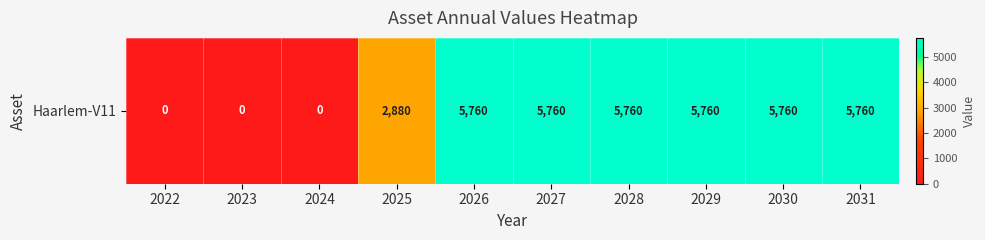

What is the difference between the maximum and second lowest values?

5760